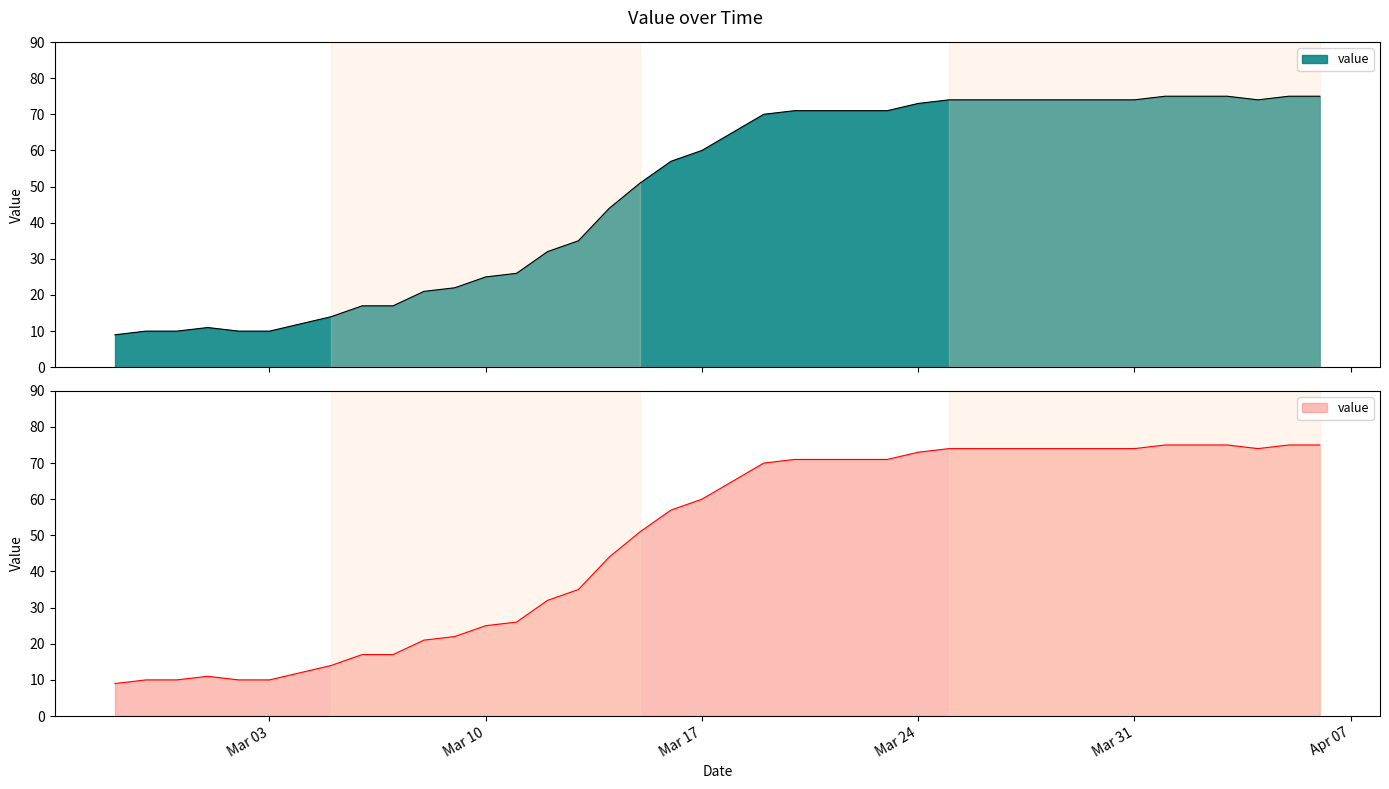

List the labels in order of value, smallest first.

2020-02-27, 2020-02-28, 2020-02-29, 2020-03-02, 2020-03-03, 2020-03-01, 2020-03-04, 2020-03-05, 2020-03-06, 2020-03-07, 2020-03-08, 2020-03-09, 2020-03-10, 2020-03-11, 2020-03-12, 2020-03-13, 2020-03-14, 2020-03-15, 2020-03-16, 2020-03-17, 2020-03-18, 2020-03-19, 2020-03-20, 2020-03-21, 2020-03-22, 2020-03-23, 2020-03-24, 2020-03-25, 2020-03-26, 2020-03-27, 2020-03-28, 2020-03-29, 2020-03-30, 2020-03-31, 2020-04-04, 2020-04-01, 2020-04-02, 2020-04-03, 2020-04-05, 2020-04-06